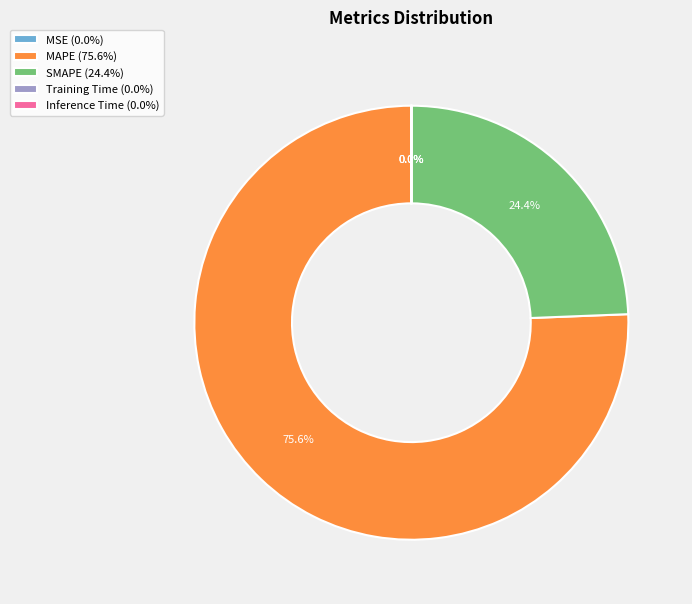

Does any single category account for the majority?

Yes